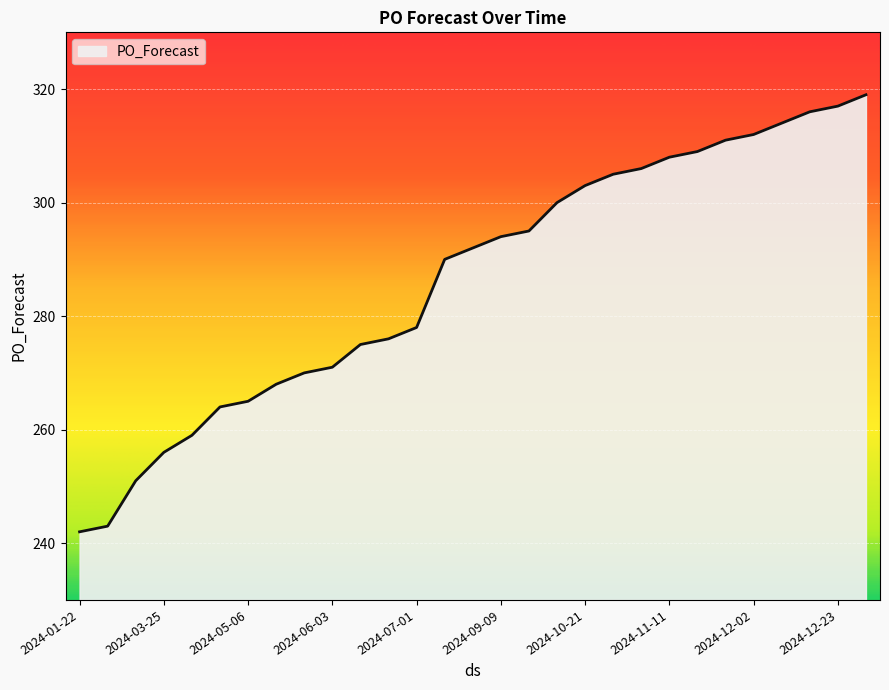

What is the smallest value displayed?

242